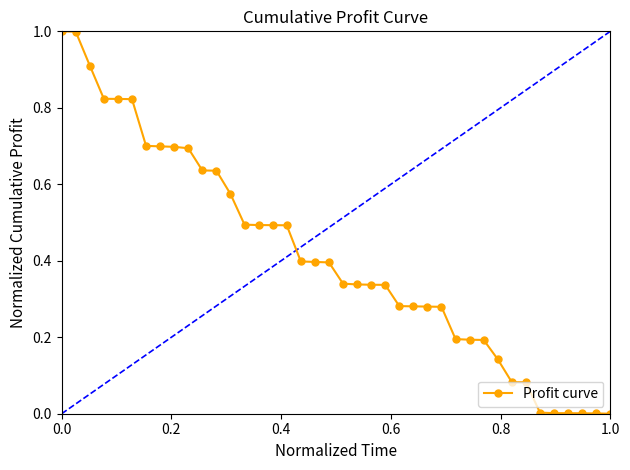

What is the difference between the maximum and minimum values?

1.0